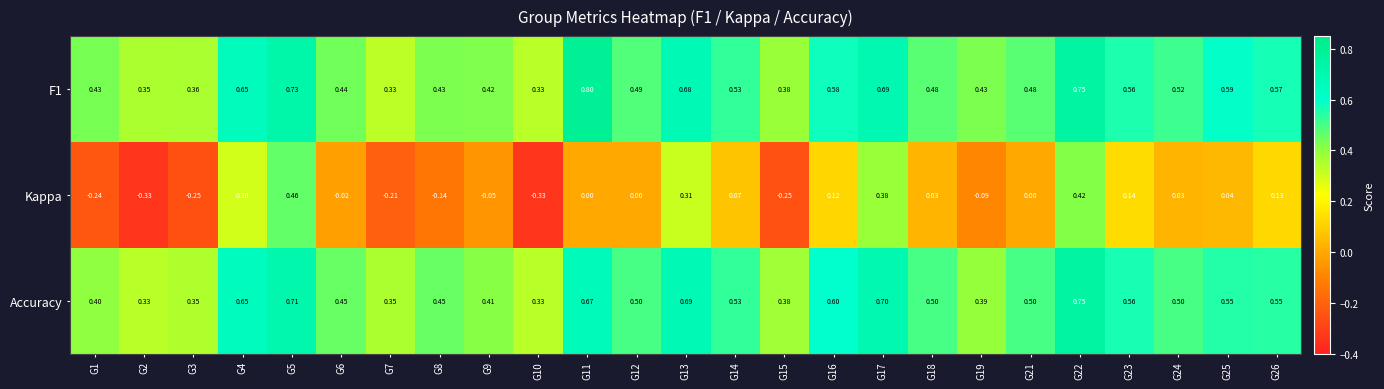

Is the value of Kappa at G5 greater than the value of Accuracy at G7?

Yes